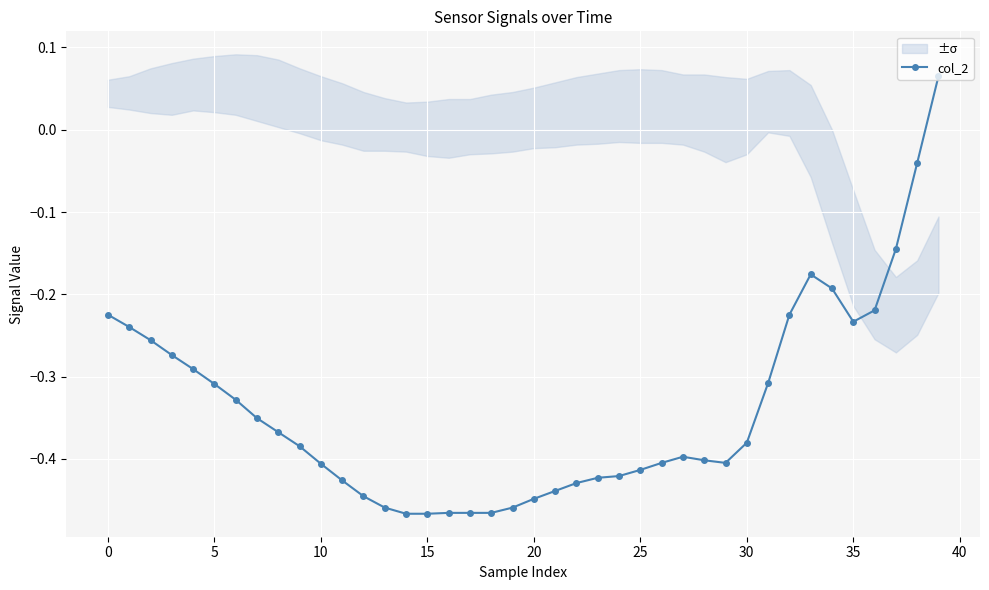

How many points are lower than both their immediate neighbors (excluding endpoints)?

2